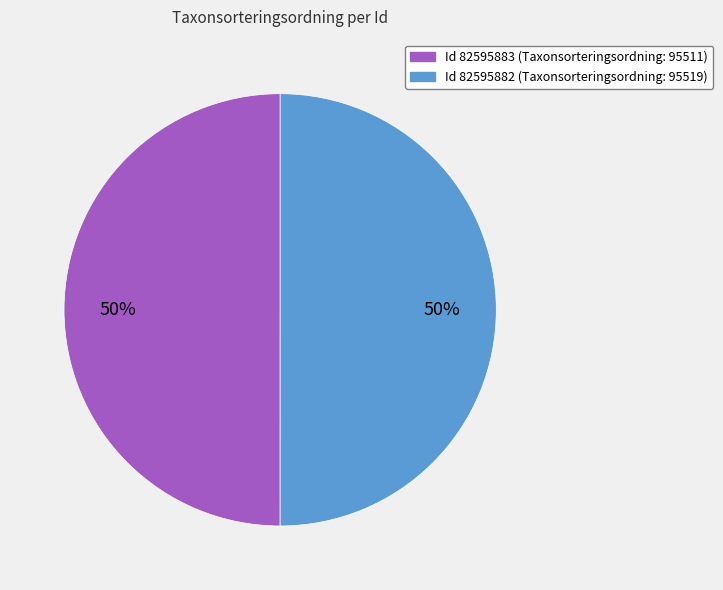

To the nearest percent, what is the average slice percentage?

50%